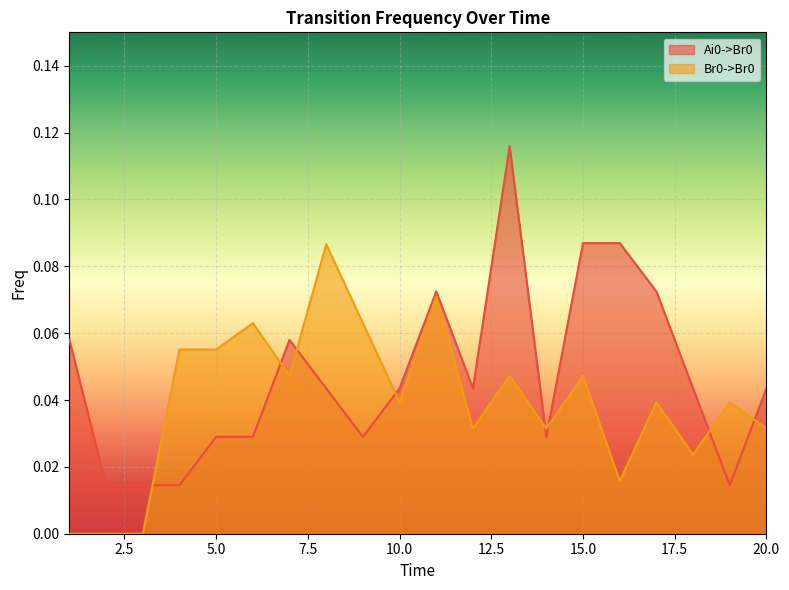

How many values in Br0->Br0 are above zero?

17